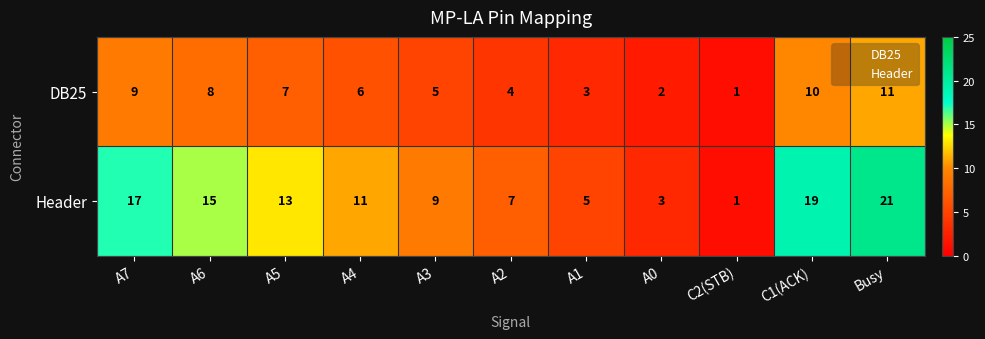

Rank the series at A7 from highest to lowest value.

Header, DB25